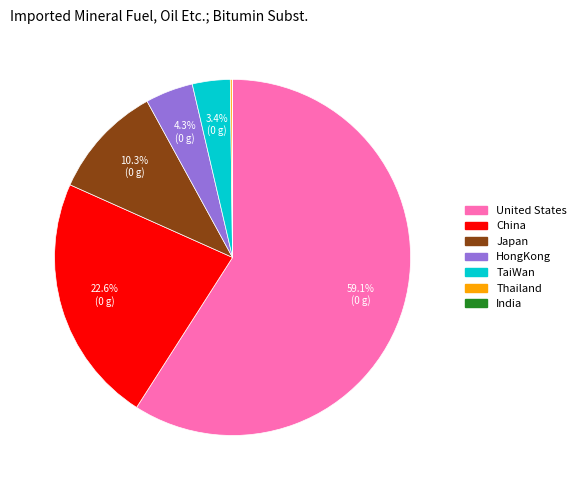

Which category has the biggest portion of the pie?

United States